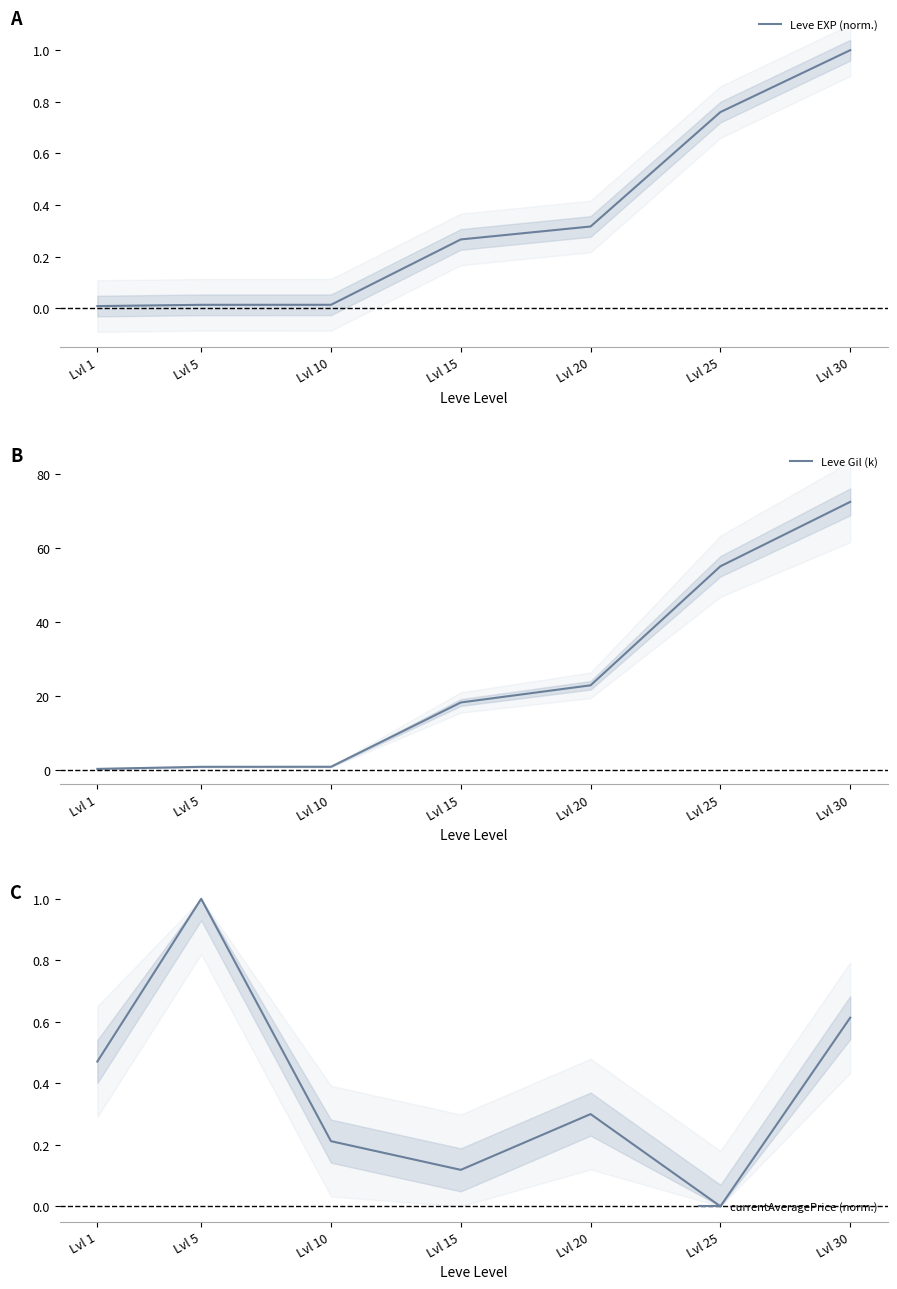

At which category is the sum across all series the highest?

Lvl 30